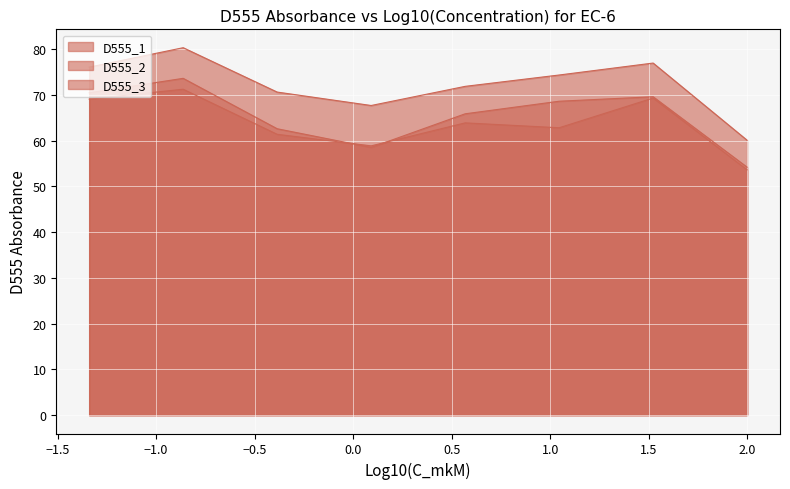

Rank the series by their average value, from lowest to highest.

D555_1, D555_2, D555_3